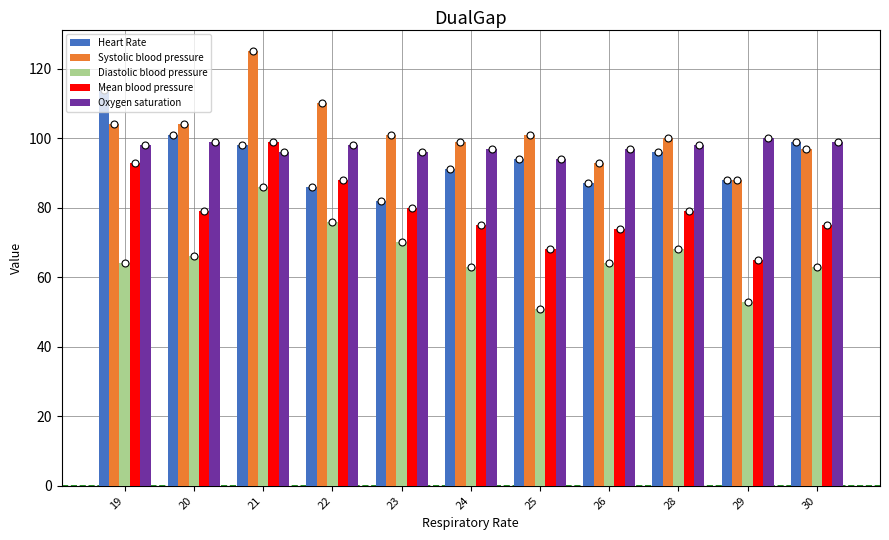

At how many categories does at least one series exceed 117?

1